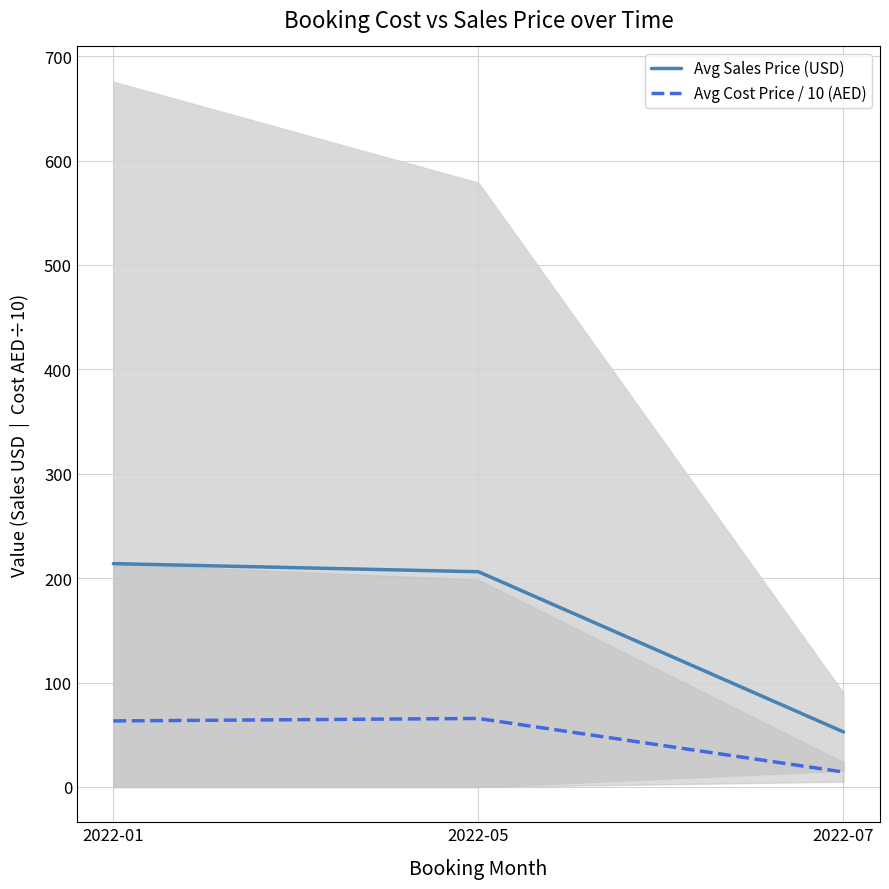

Between 2022-01 and 2022-05, which series saw the biggest shift?

Avg Sales Price (USD)